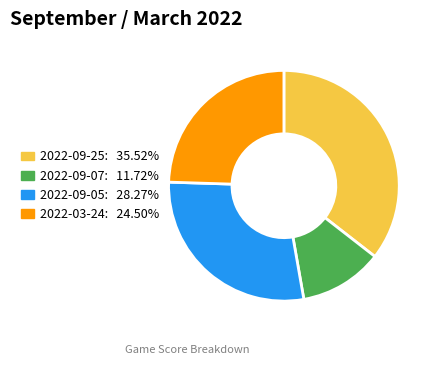

Rank the categories by value from highest to lowest.

2022-09-25, 2022-09-05, 2022-03-24, 2022-09-07